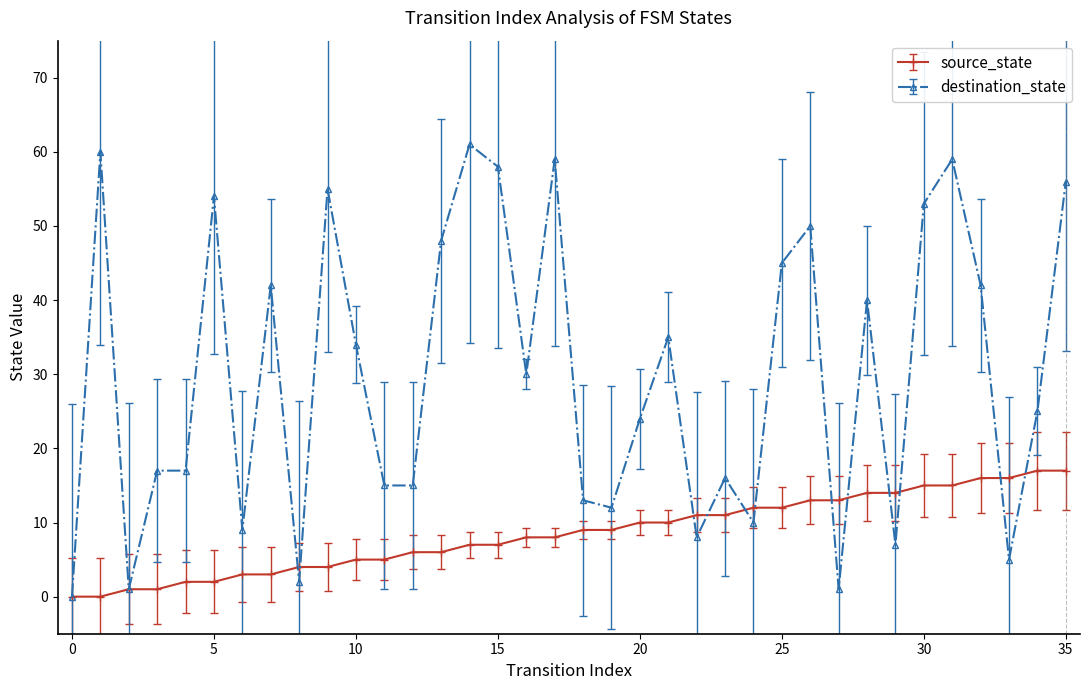

What is the difference between the maximum and minimum values in the source_state series?

17